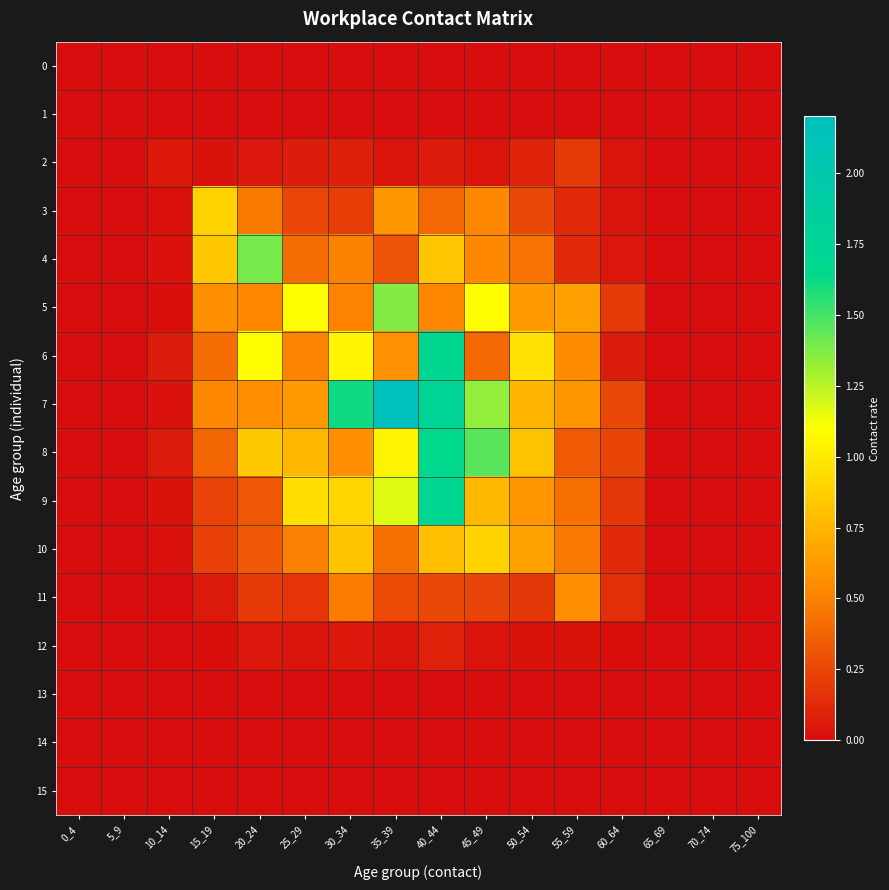

Which series changed the most between 50_54 and 75_100?

6